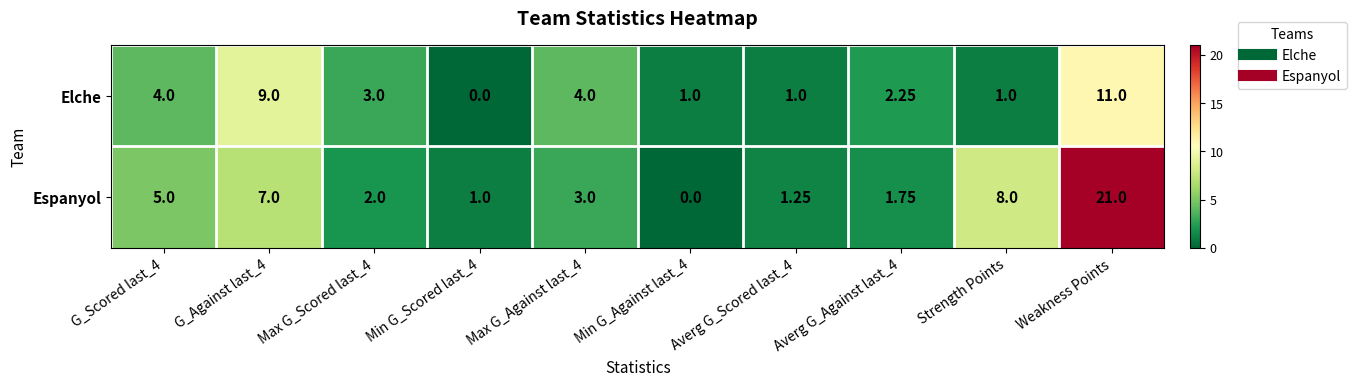

Which series has the largest range (max minus min)?

Espanyol